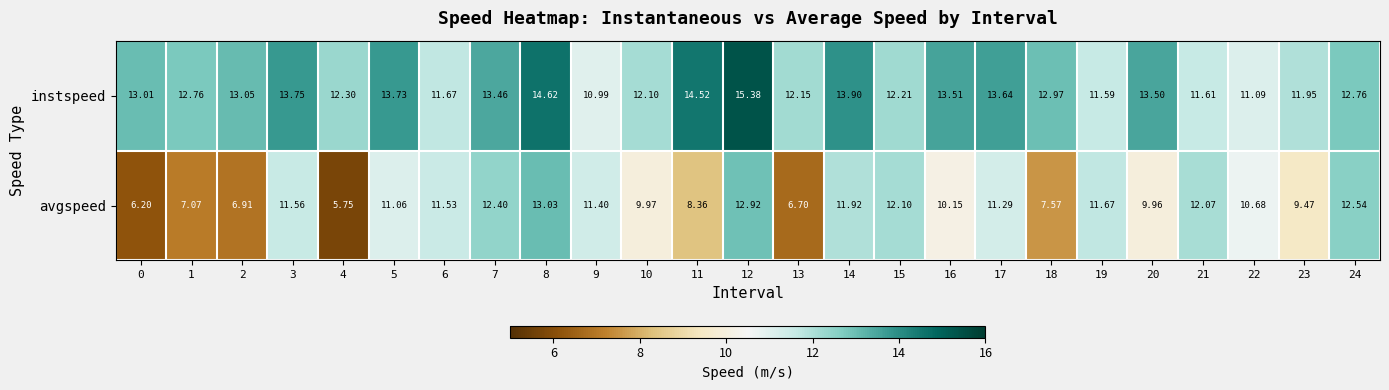

At 11, list the series in order from smallest to largest.

avgspeed, instspeed